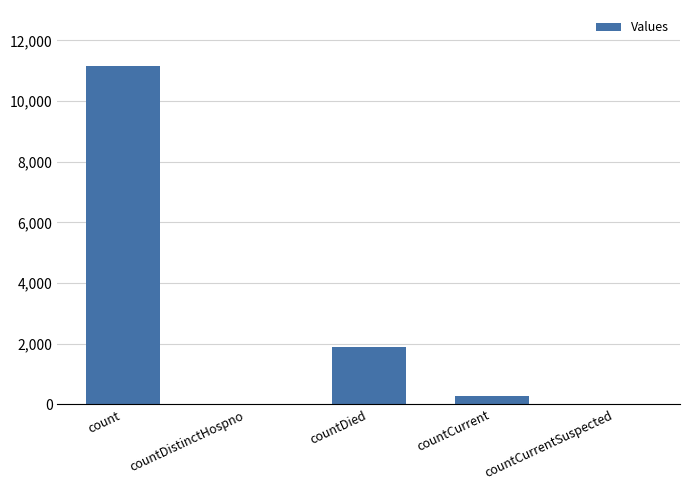

Which category has the highest value across all series?

count